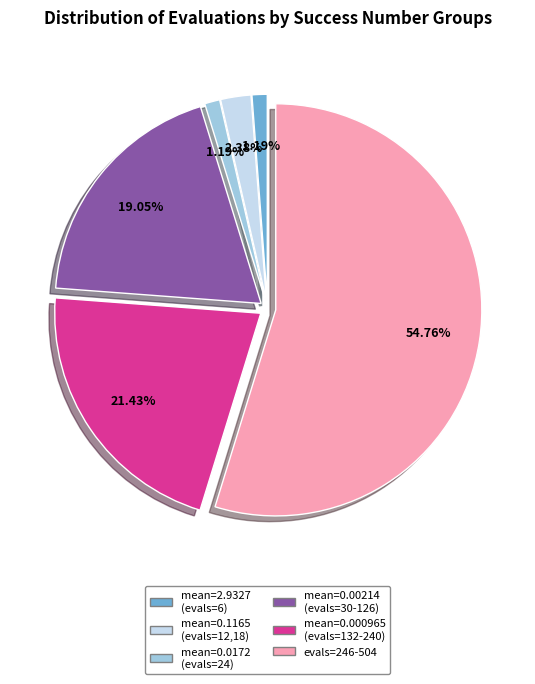

Is there a majority slice in this chart?

Yes